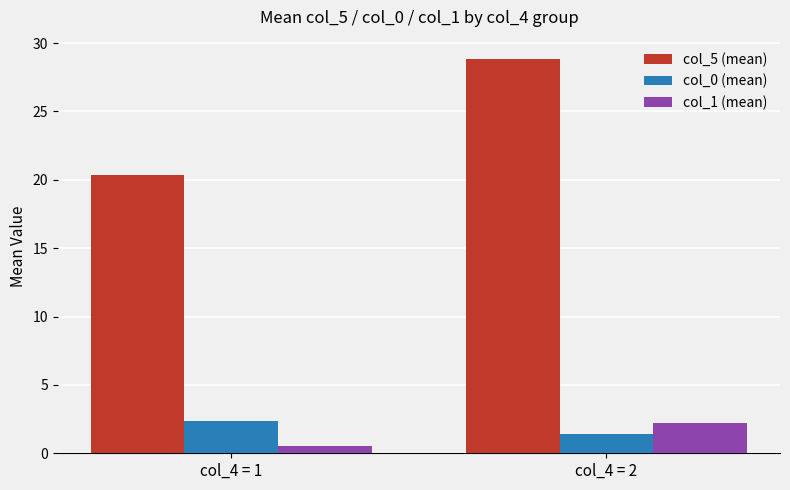

What are all the series names shown in the legend?

col_5 (mean), col_0 (mean), col_1 (mean)